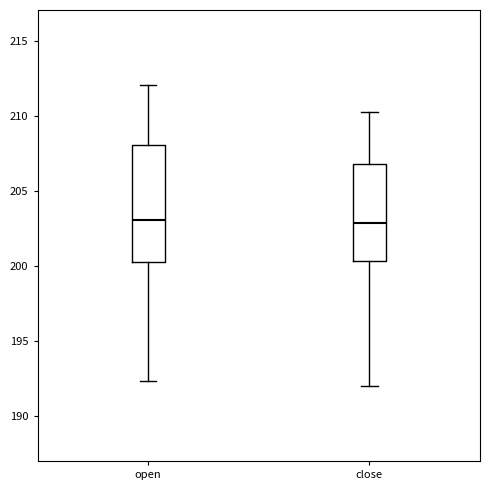

Reading left to right, read every box against the y-axis: the position of its median line, the range the box covers, and the ends of its whiskers. The values are not printed on the chart, so give them approximately, as read against the axis.

open: median 203.0, box 200.5 to 208.0, whiskers 192.5 to 212.0
close: median 203.0, box 200.5 to 207.0, whiskers 192.0 to 210.0